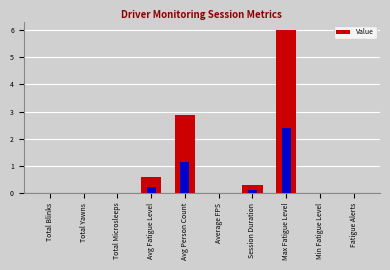

How many values are above zero?

4